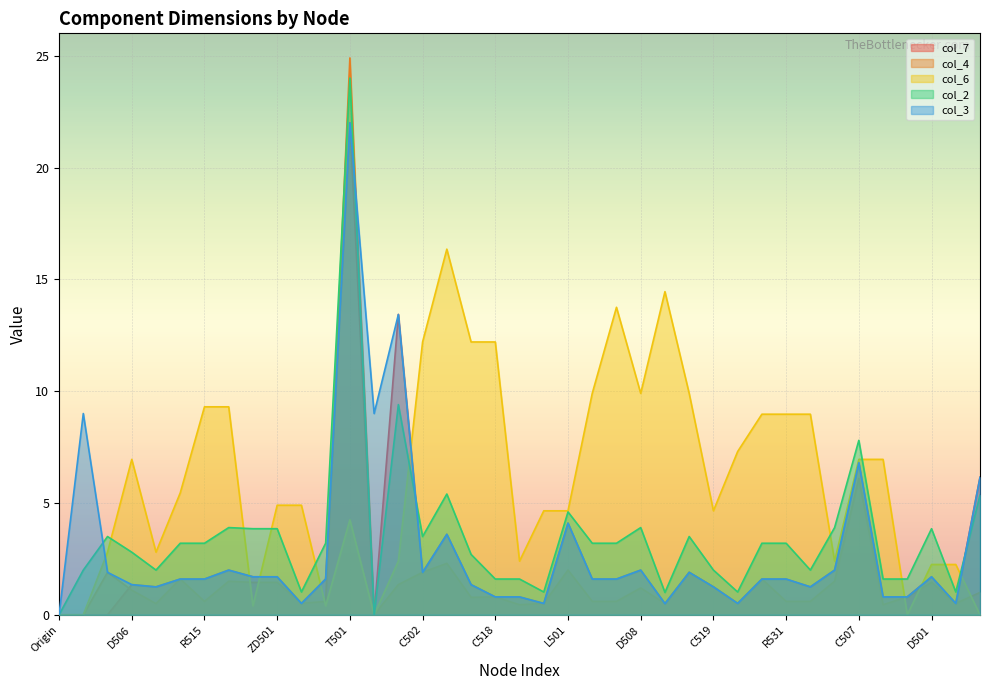

In col_6, how many points are higher than both neighbors (excluding endpoints)?

5